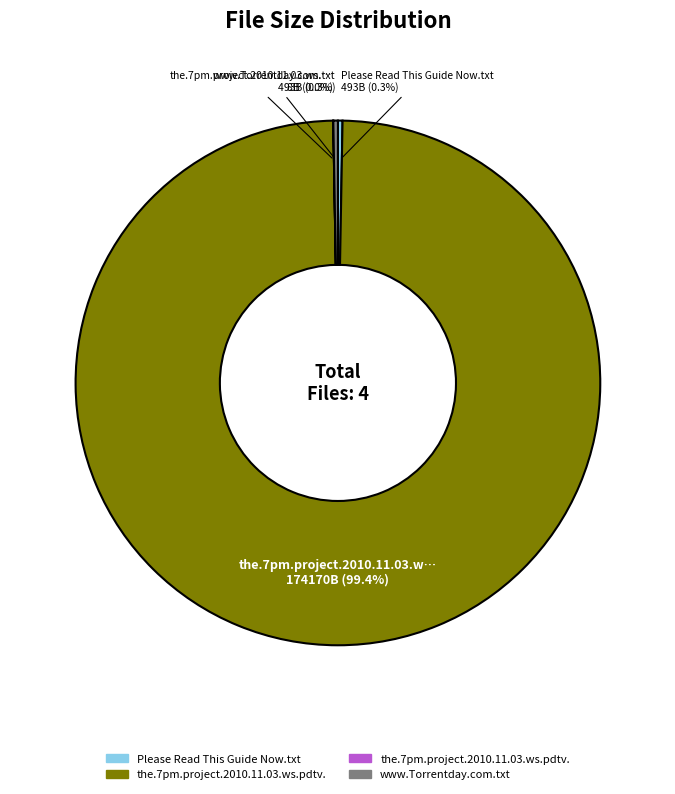

Is there any slice that represents more than half of the pie?

Yes